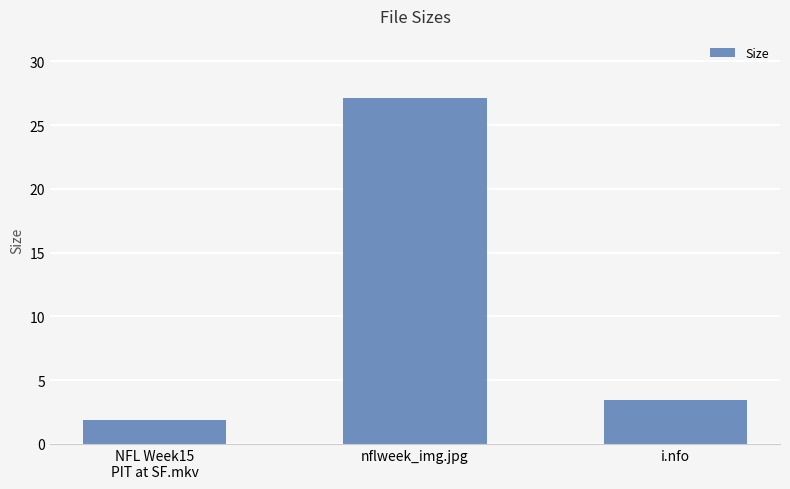

Where does the data first go above 3?

nflweek_img.jpg